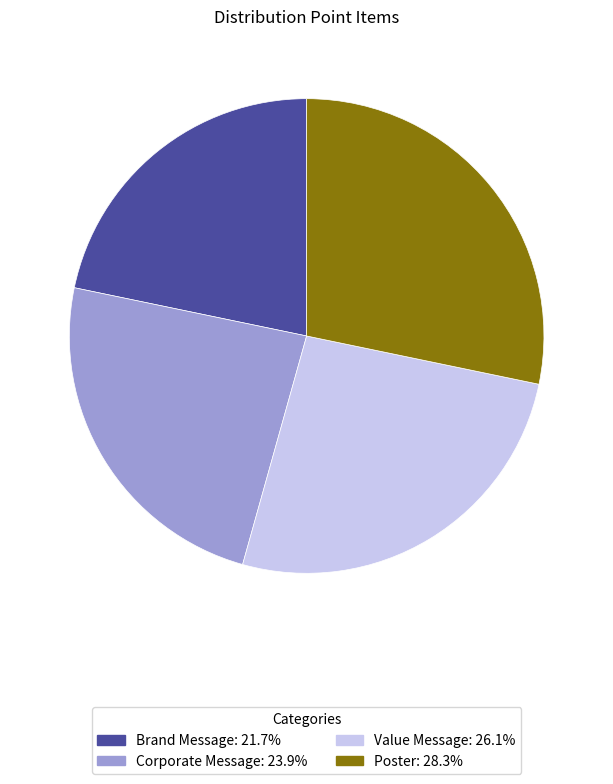

How many segments does this pie chart have?

4